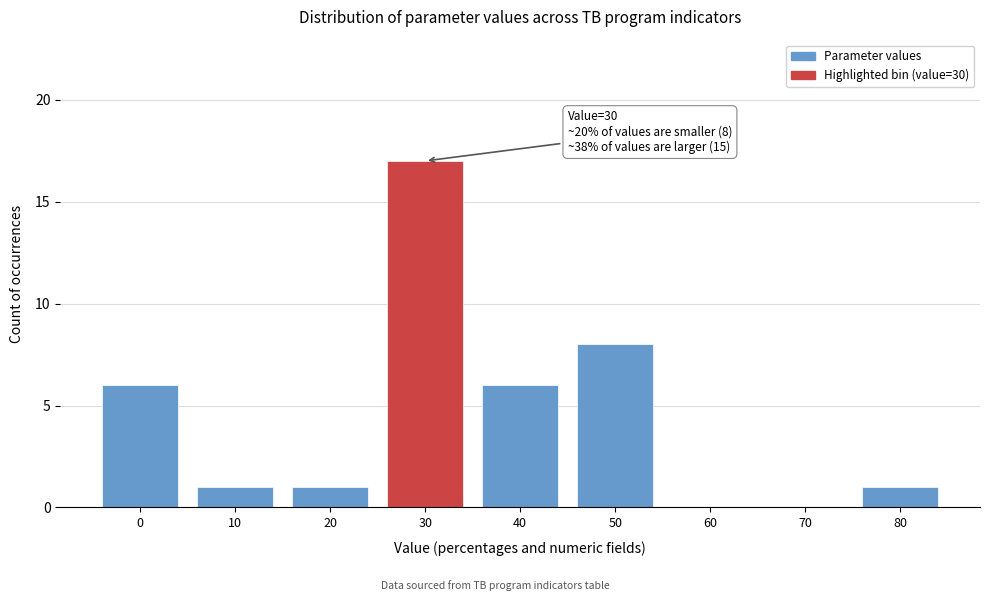

Reading left to right, transcribe all the data shown in this chart.

0=6	10=1	20=1	30=17	40=6	50=8	60=0	70=0	80=1